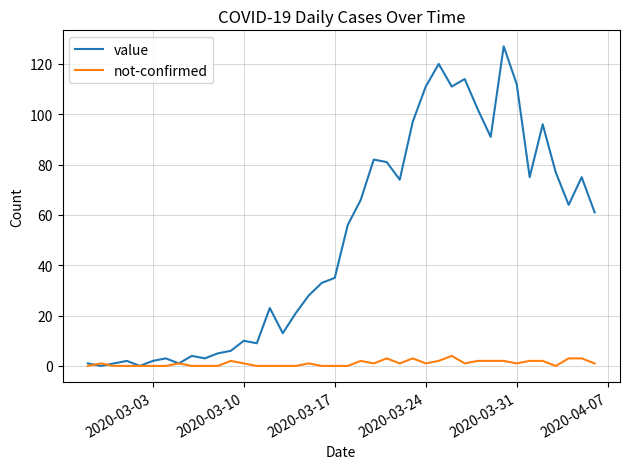

What are all the series names shown in the legend?

value, not-confirmed